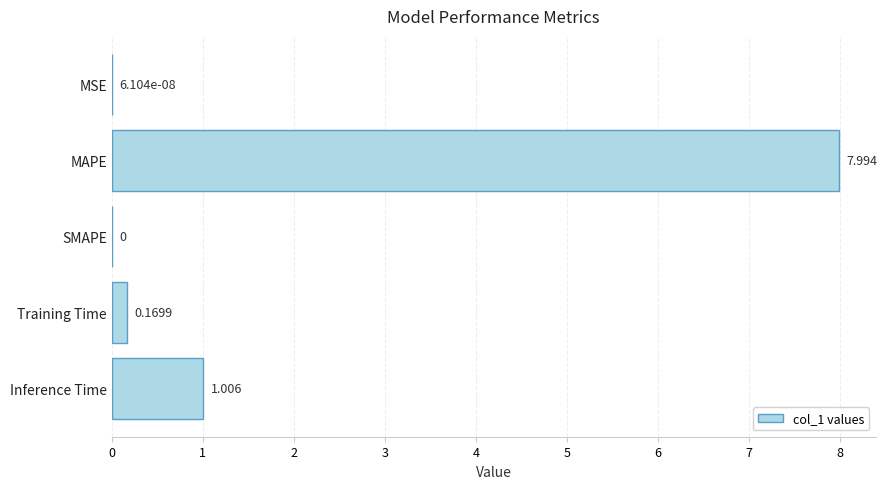

At which category does the chart reach its peak across all series?

MAPE